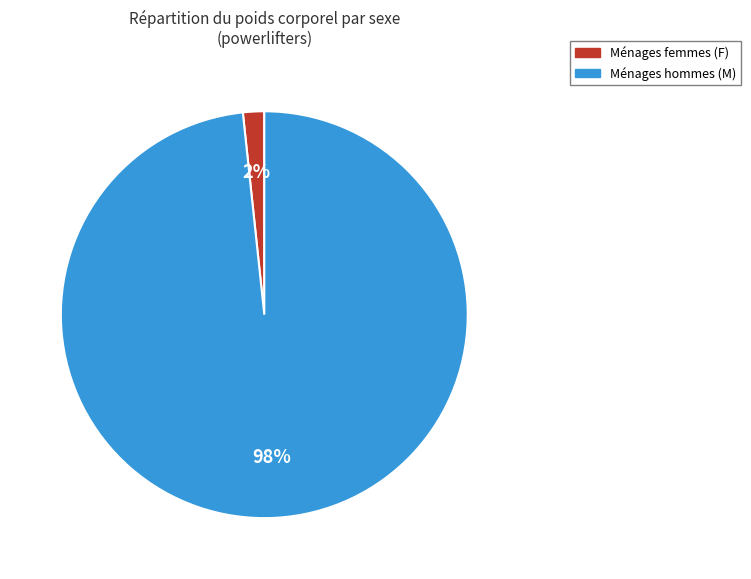

To the nearest percent, what is the average slice percentage?

50%